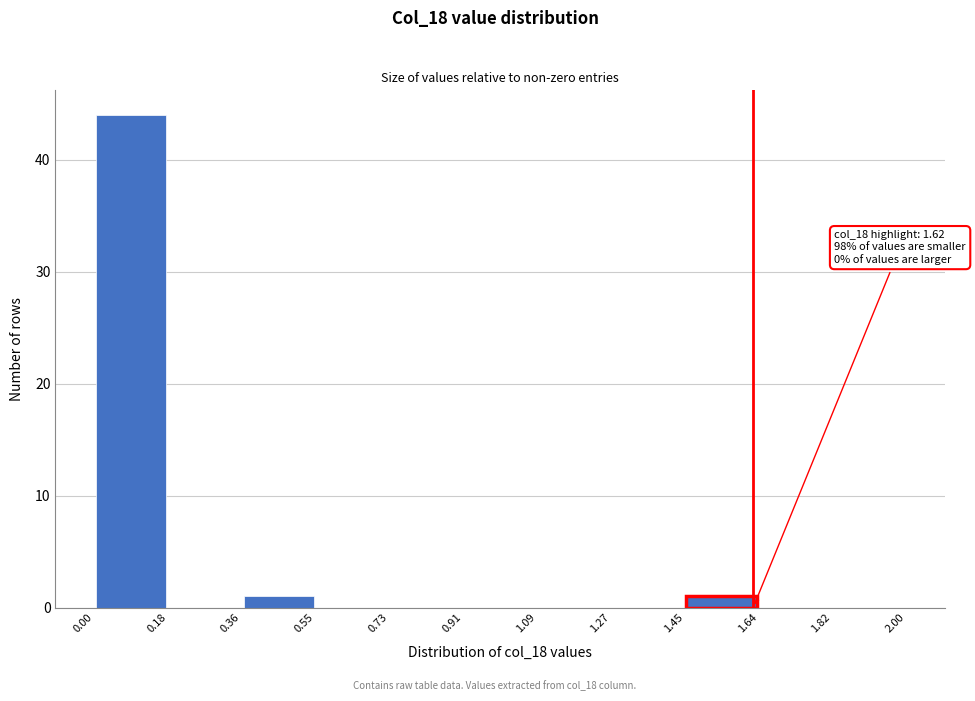

Which range on the x-axis has the tallest bar?

0.00 to 0.18